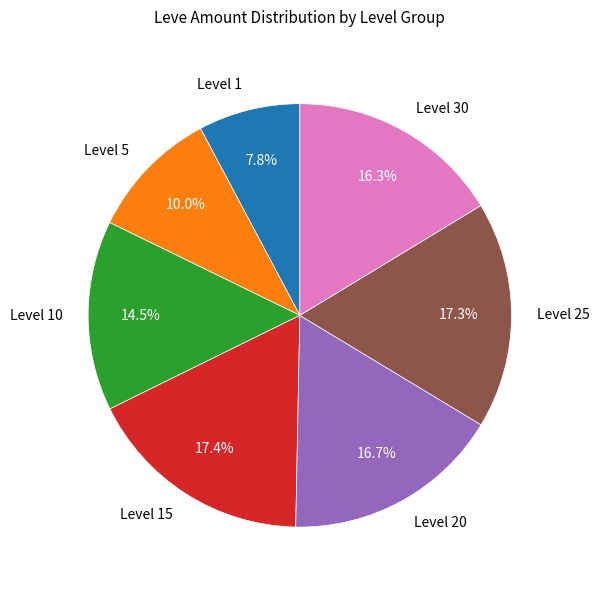

Does Level 25 account for over 50% of the chart?

No